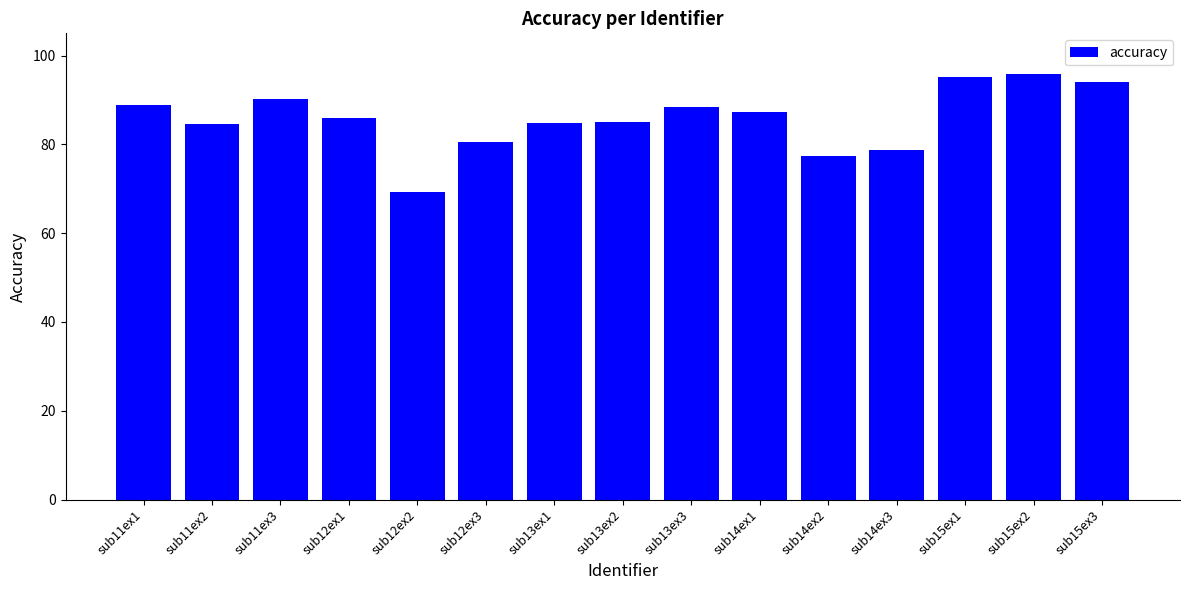

What is the difference between the values at sub12ex3 and sub14ex3?

1.8